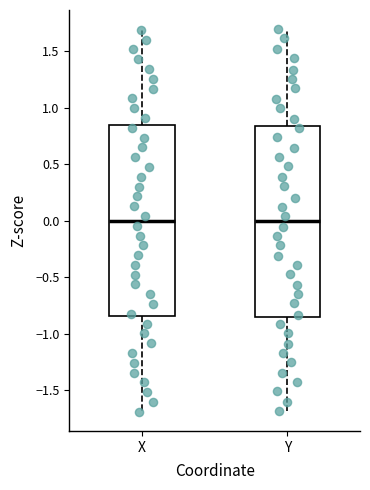

Reading left to right, transcribe this box plot: for each box, give where its median line is, the range the box spans, and where its two whiskers end, as read against the y-axis. The values are not printed on the chart, so give them approximately, as read against the axis.

X: median 0.00, box -0.85 to 0.85, whiskers -1.70 to 1.70
Y: median 0.00, box -0.85 to 0.85, whiskers -1.70 to 1.70